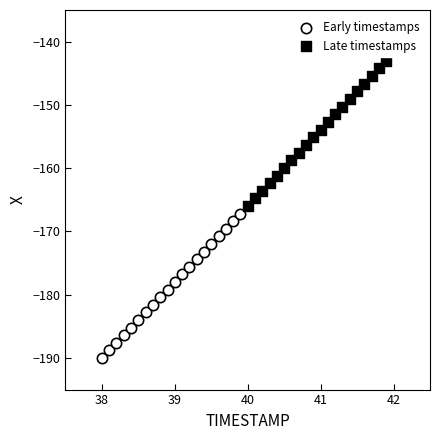

Which series reaches the maximum Y coordinate?

Late timestamps